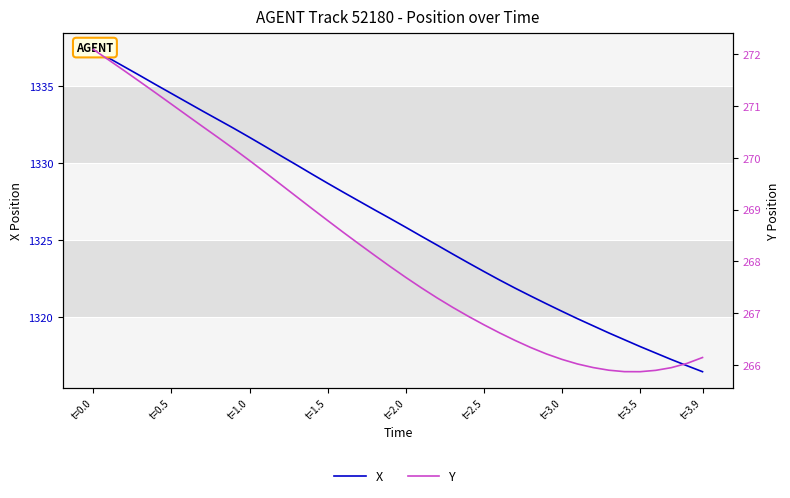

Is the value of Y at 21 greater than the value of X at 11?

No